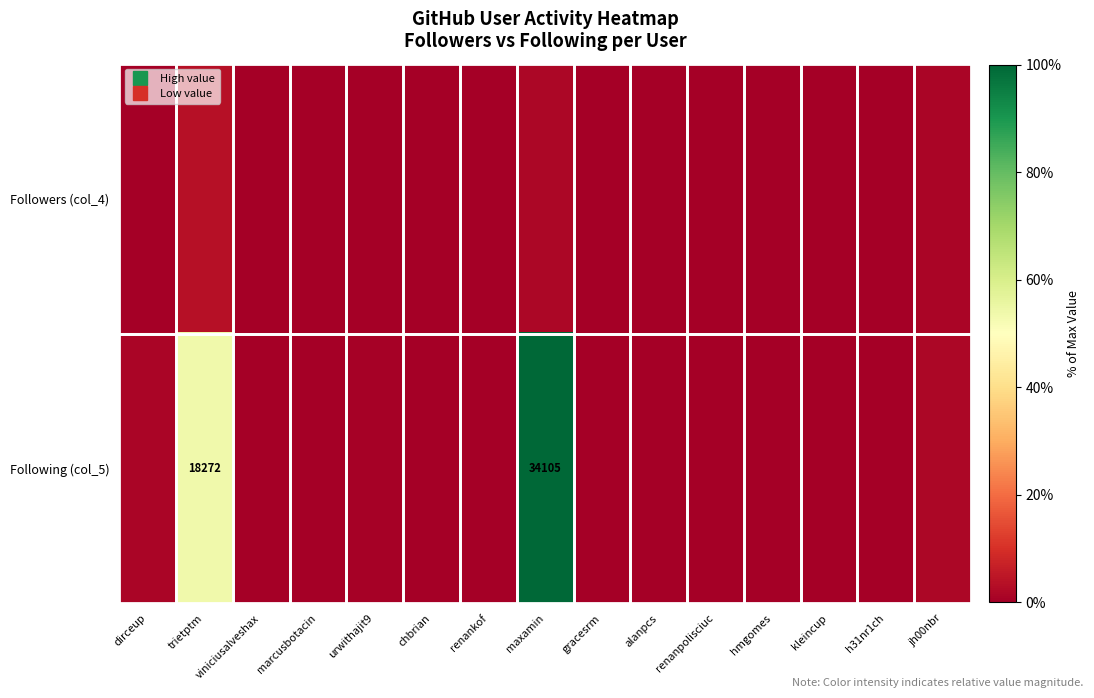

What is the sum of all Followers (col_4) values?

0.1